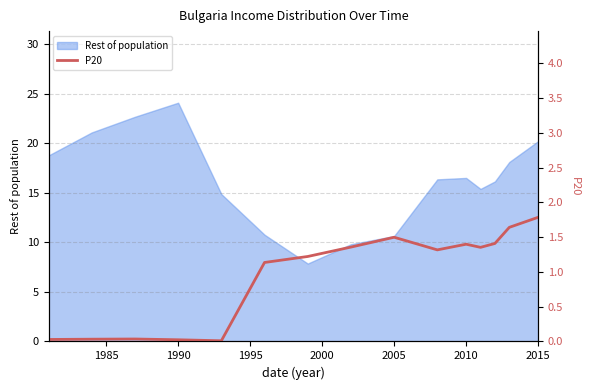

What is the highest value of the Rest of population series?

24.1